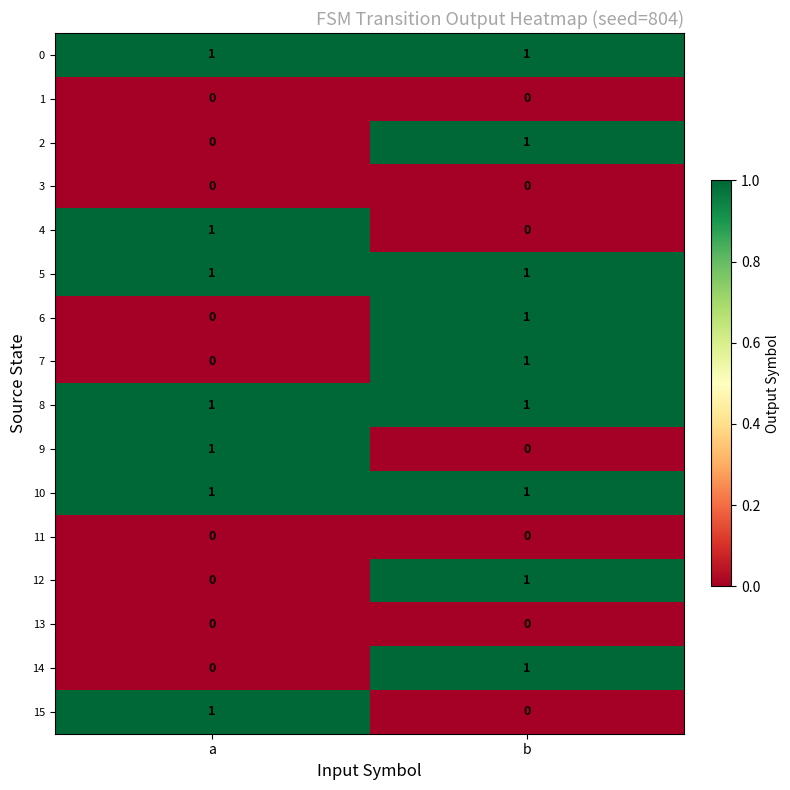

What is the total value across all series at b?

9